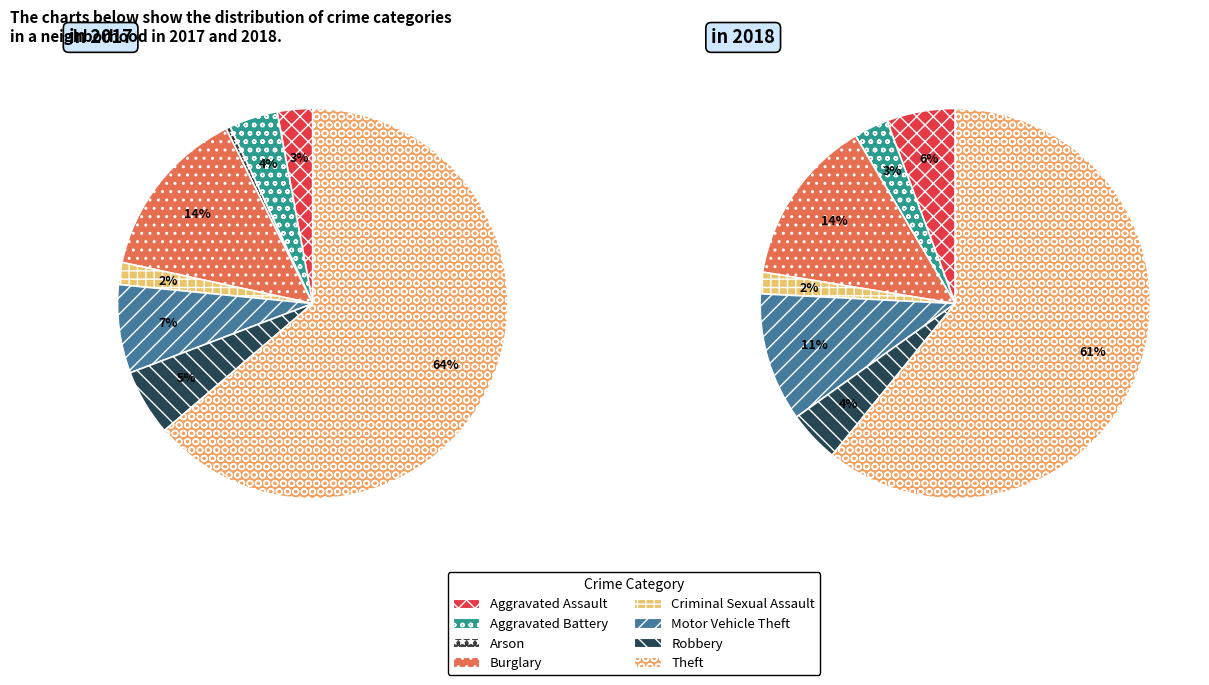

Does any single category account for the majority?

Yes